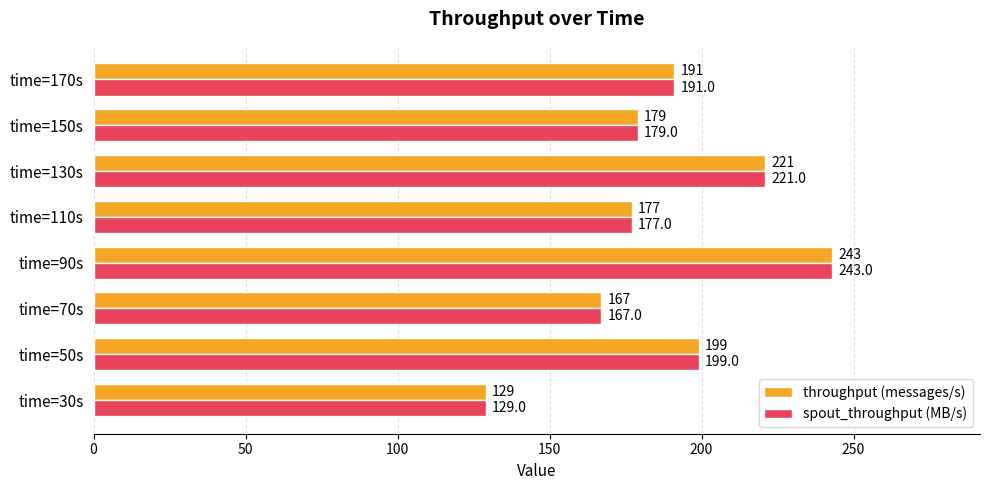

List the labels in order of spout_throughput (MB/s) value, smallest first.

time=30s, time=70s, time=110s, time=150s, time=170s, time=50s, time=130s, time=90s